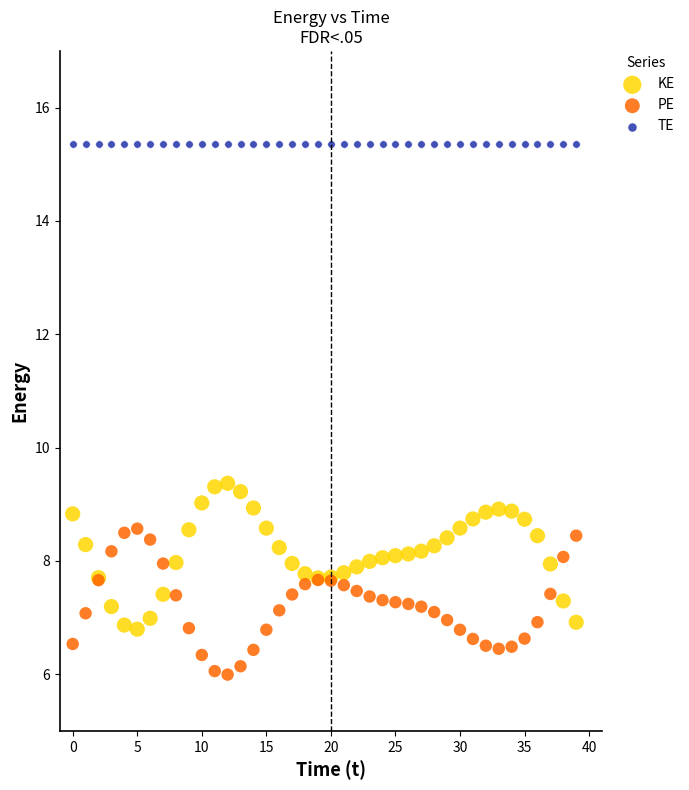

Which series contains the lowest Y value?

PE